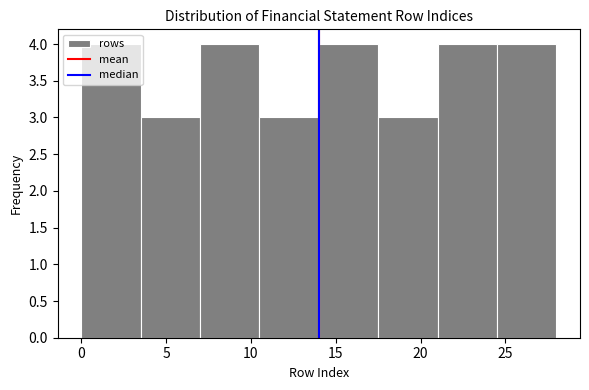

How tall is the bar that spans 14.0 to 17.5 on the x-axis? The values are not printed on the chart, so give them approximately, as read against the axis.

4